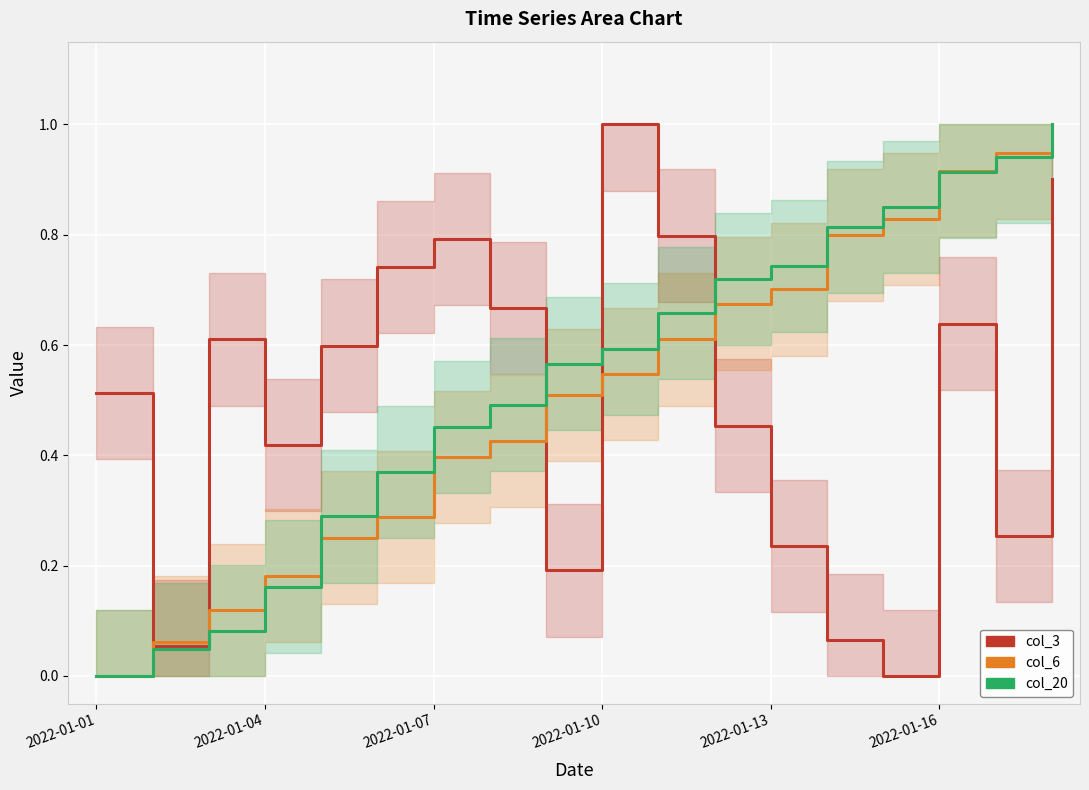

How many data points does each series have?

18